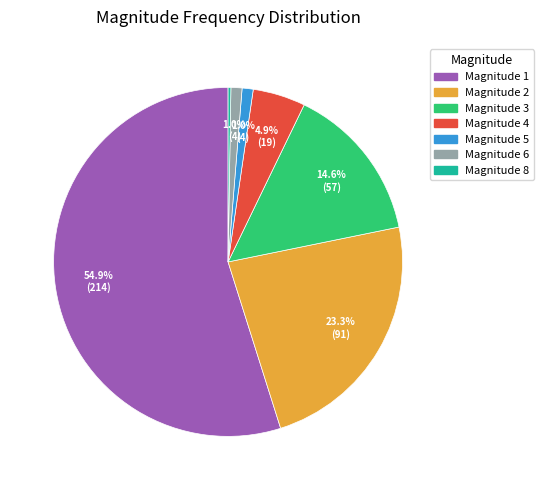

Combined, what portion of the pie is Magnitude 3 and Magnitude 6?

15.6%